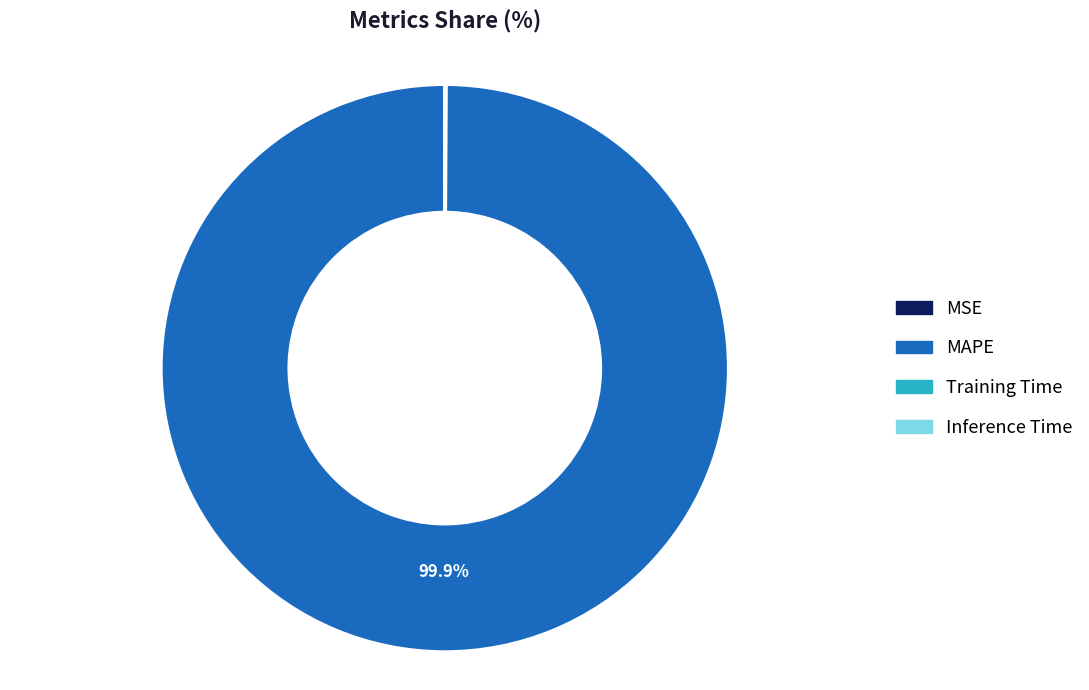

Which slice represents more than half of the pie?

MAPE